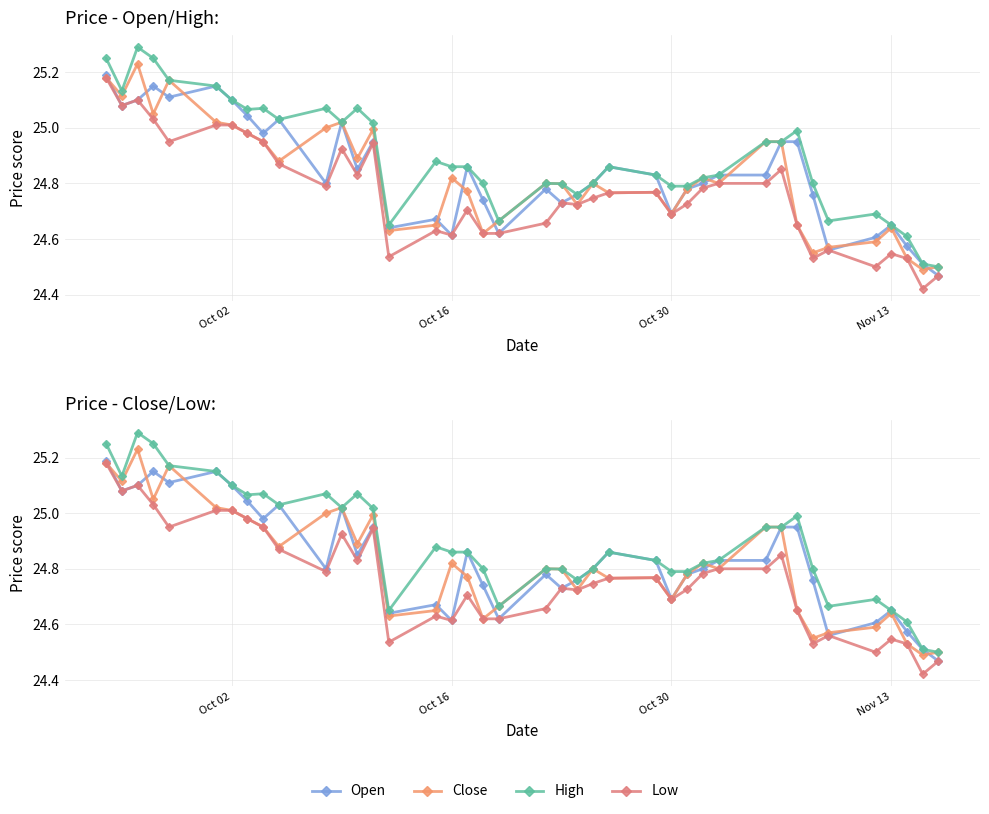

Does the chart have visible grid lines?

Yes